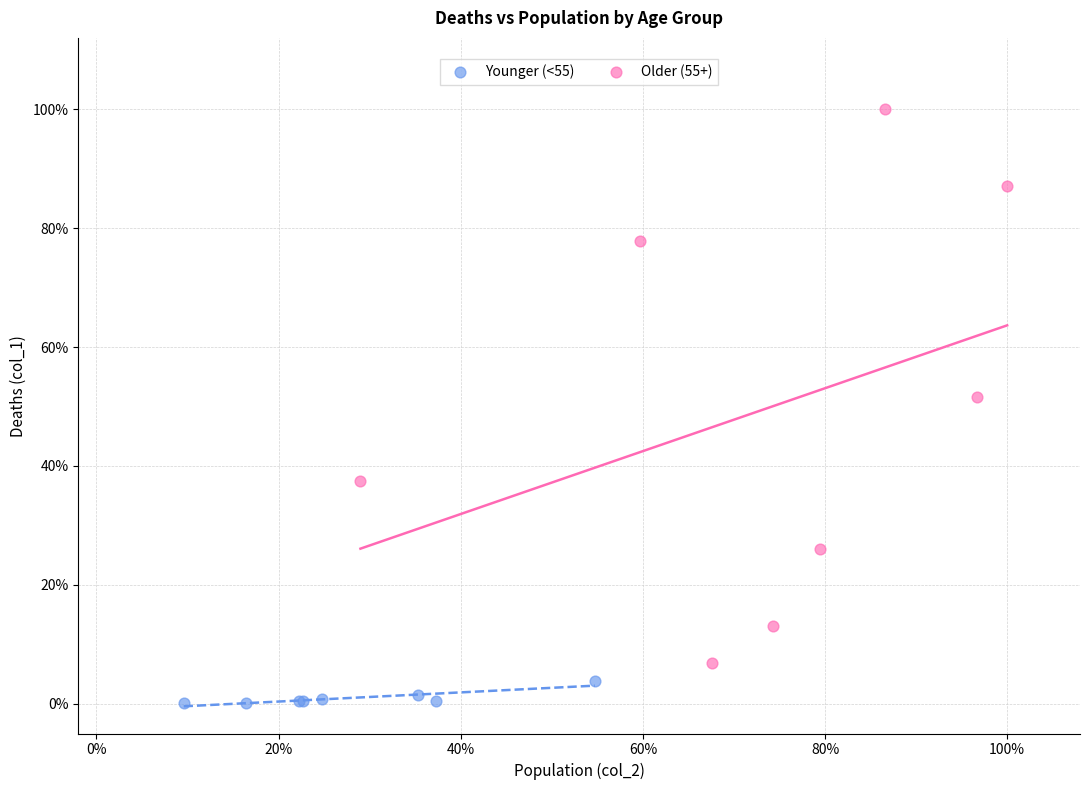

What are all the series names shown in the legend?

Younger (<55), Older (55+)